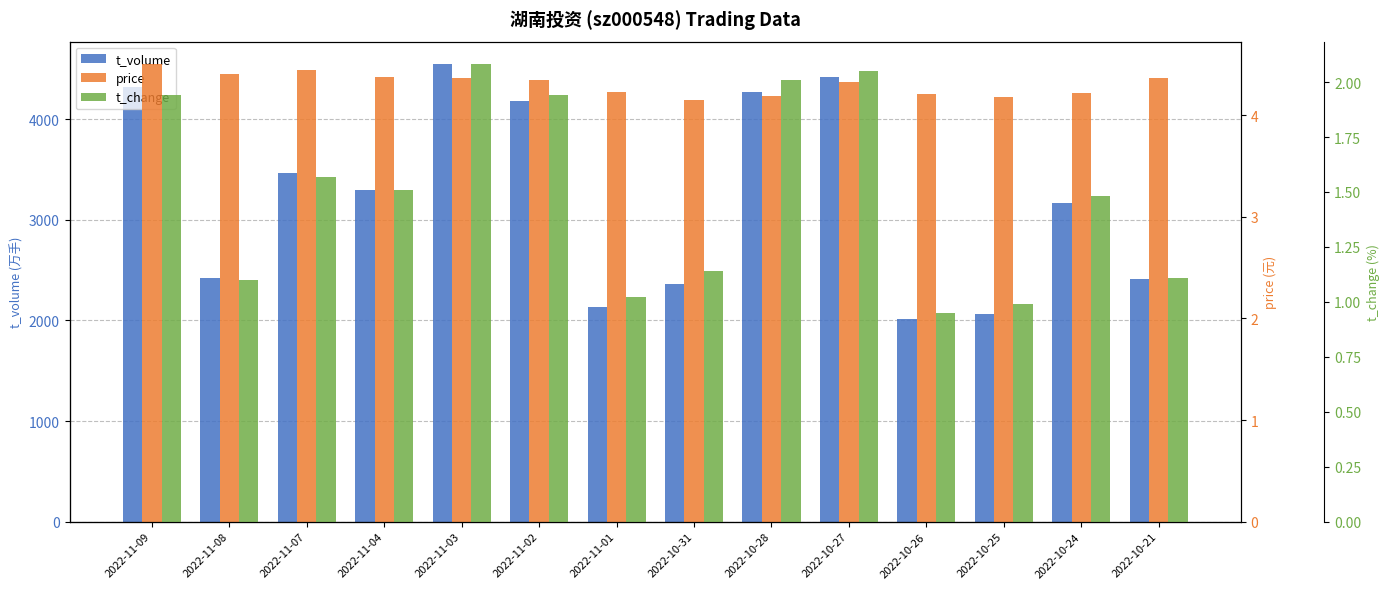

Are the bars grouped side by side (vs. stacked)?

Yes